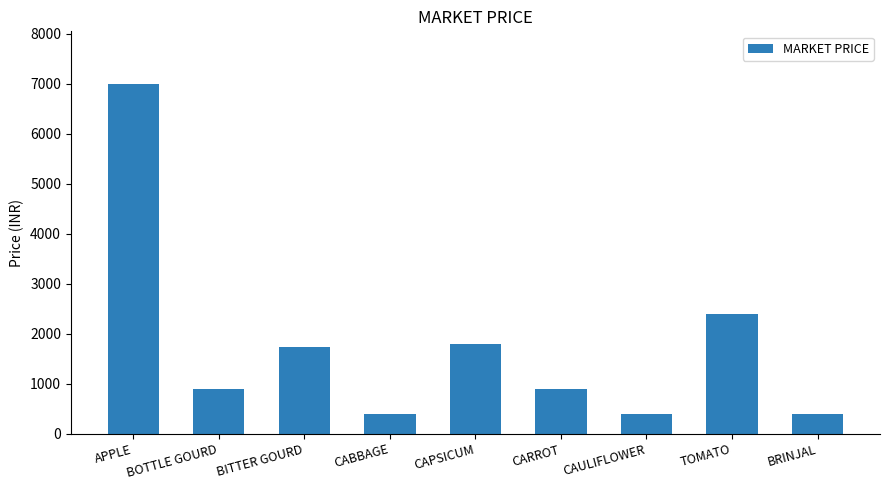

Reading right to left, extract all data points from this chart.

BRINJAL=400	TOMATO=2400	CAULIFLOWER=400	CARROT=900	CAPSICUM=1800	CABBAGE=400	BITTER GOURD=1740	BOTTLE GOURD=900	APPLE=7000